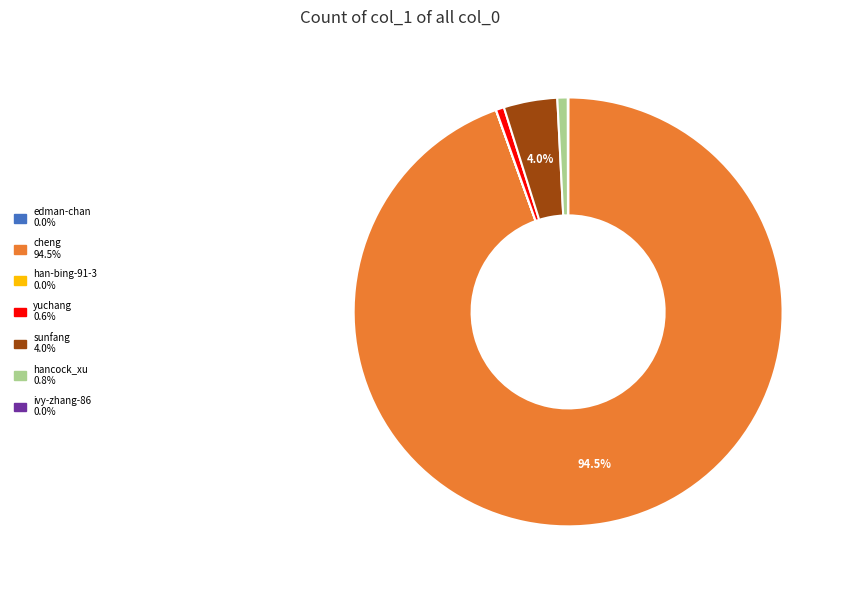

What is the largest slice in the pie chart?

cheng